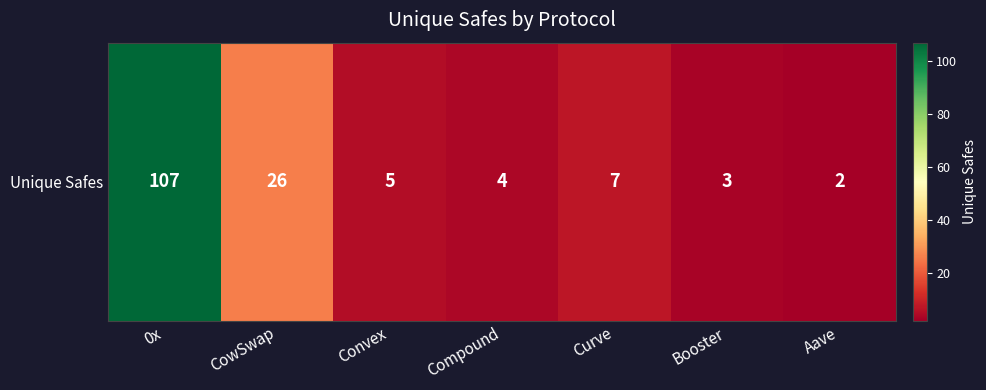

What is the change in value from CowSwap to Curve?

-19